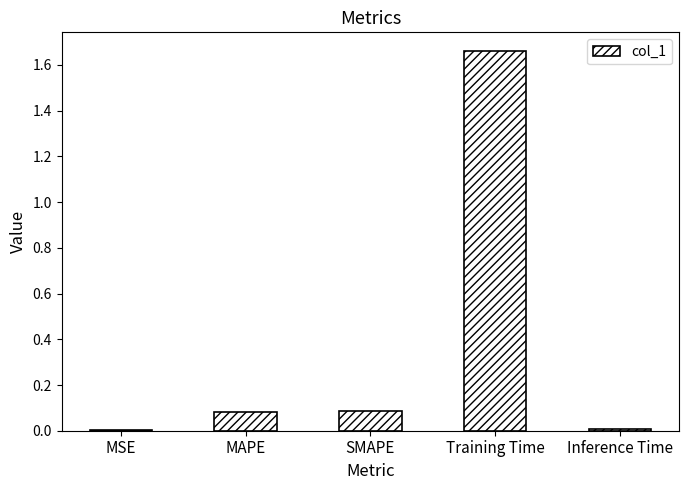

What is the sum of all values?

1.8